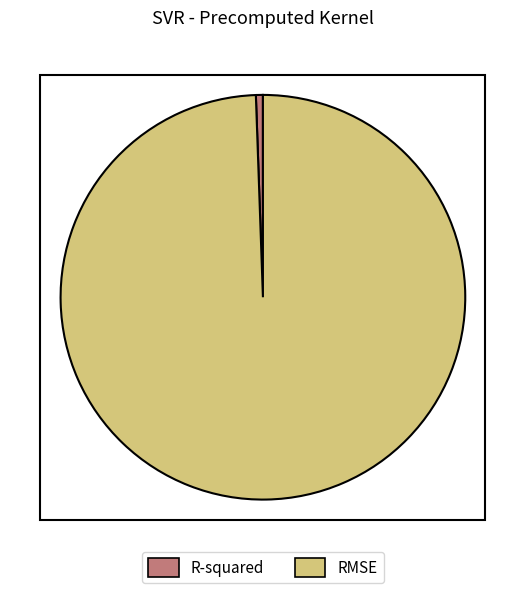

True or false: R-squared accounts for 12% of the total.

False